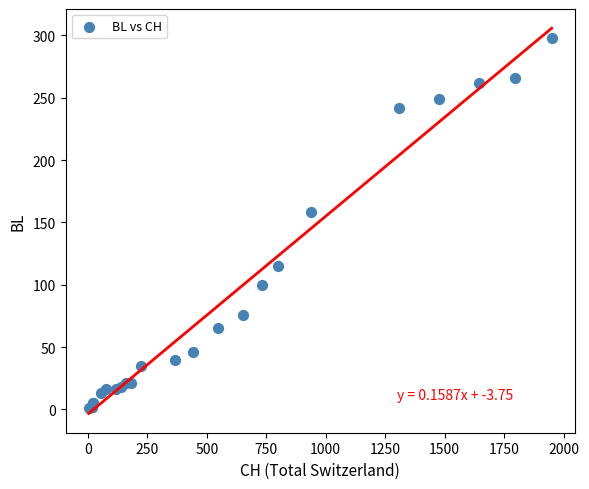

What Y value in the scatter plot is closest to 149?

158